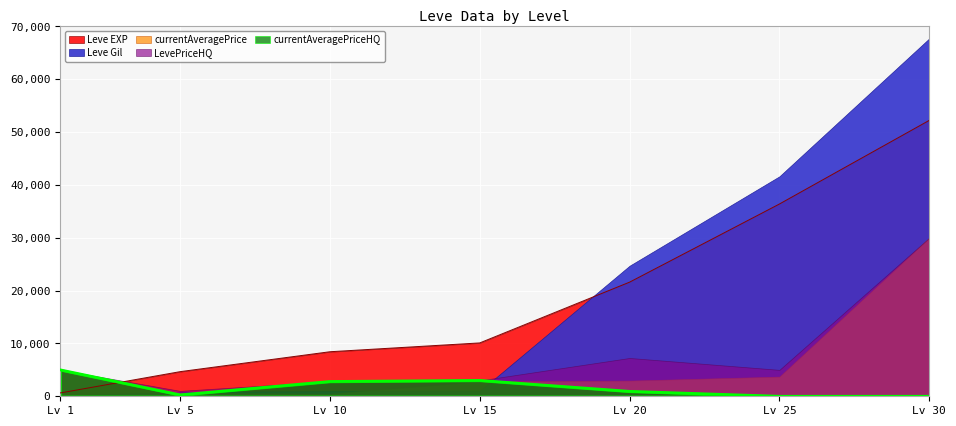

Is it true that currentAveragePrice equals 2969 at 20?

True